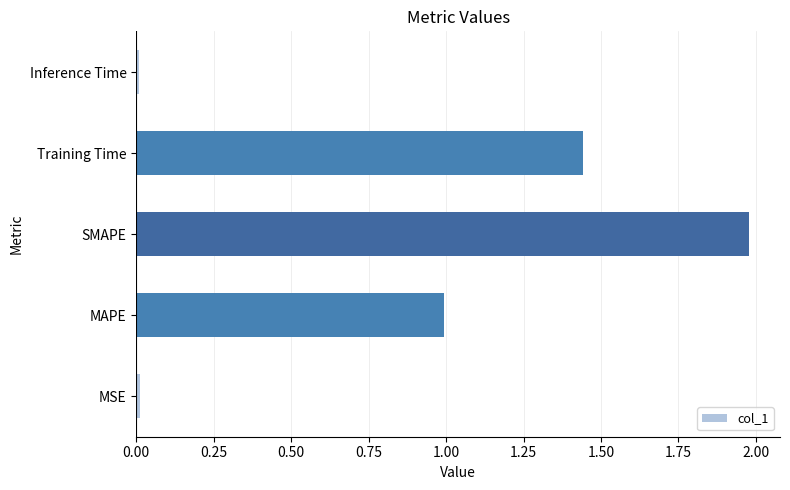

What is the average value?

0.9